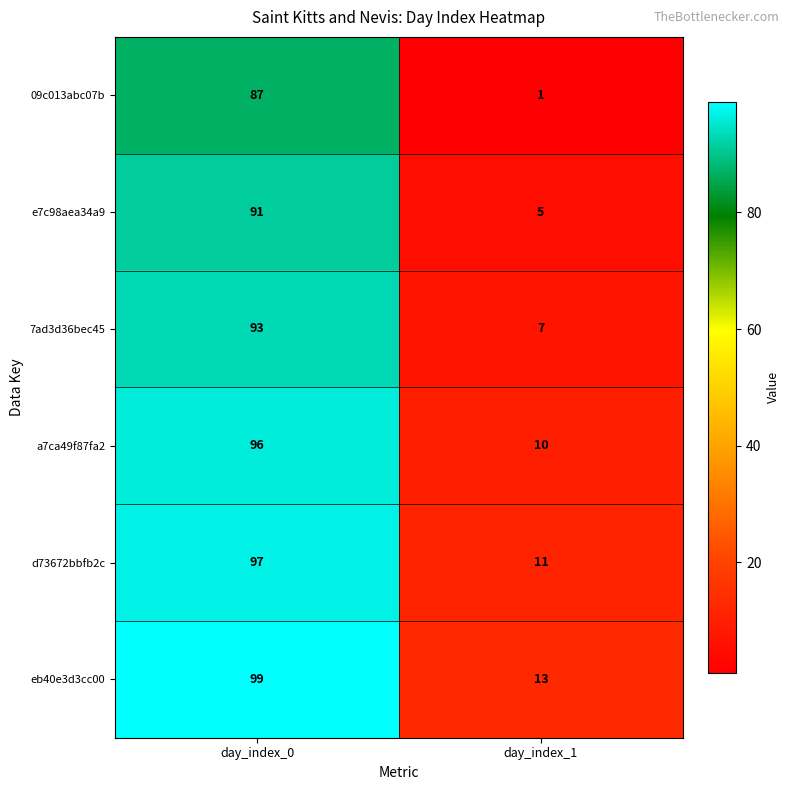

Is the value of 7ad3d36bec45 at day_index_1 greater than the value of a7ca49f87fa2 at day_index_1?

No